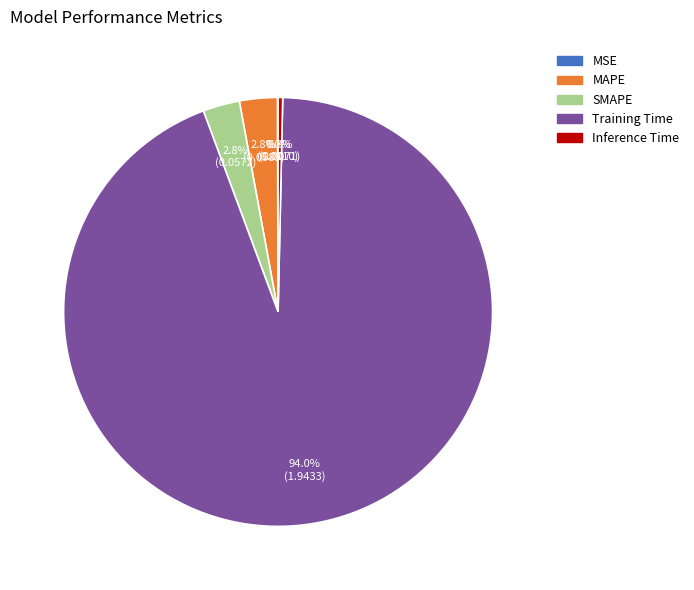

Which slice is the largest?

Training Time